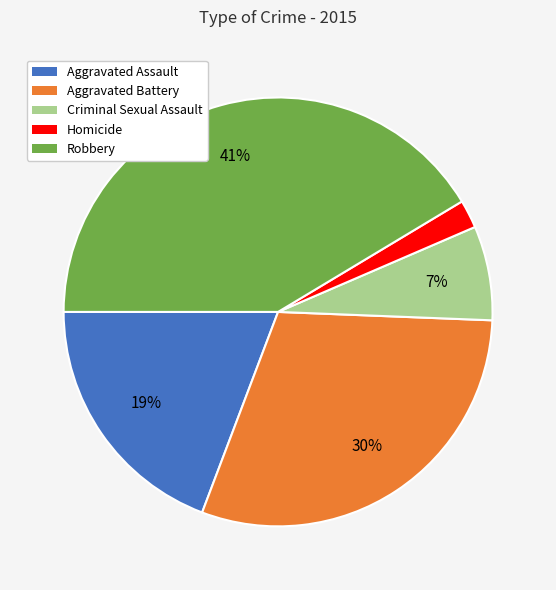

Combined, do Aggravated Battery and Robbery account for over 50%?

Yes